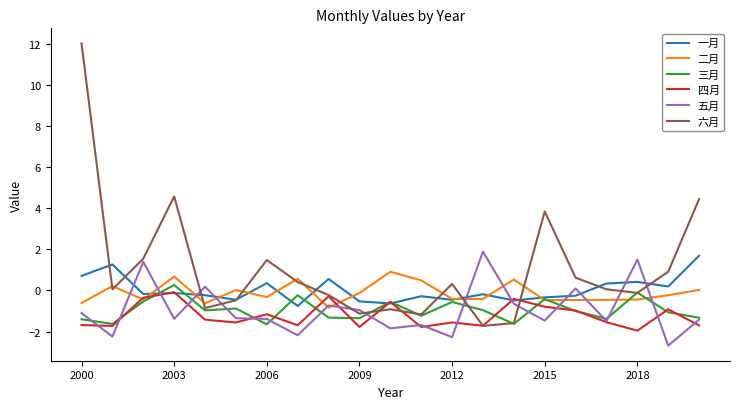

What are all the series names shown in the legend?

一月, 二月, 三月, 四月, 五月, 六月